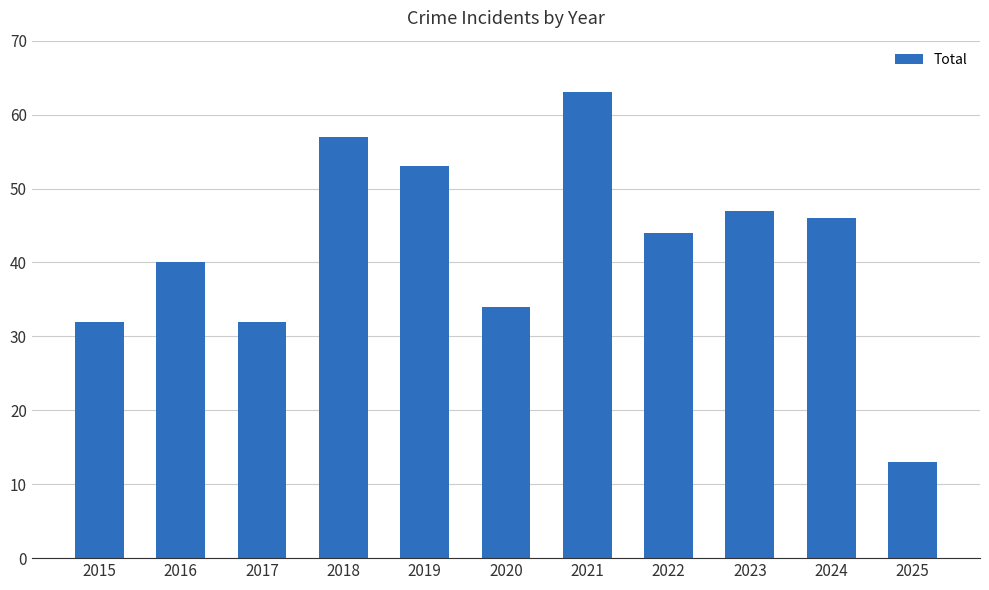

What is the change in value from 2017 to 2021?

+31